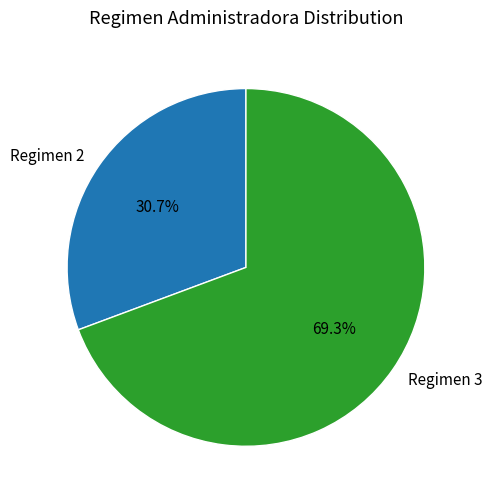

To the nearest percent, what is the difference between the largest and smallest slice percentages?

39%